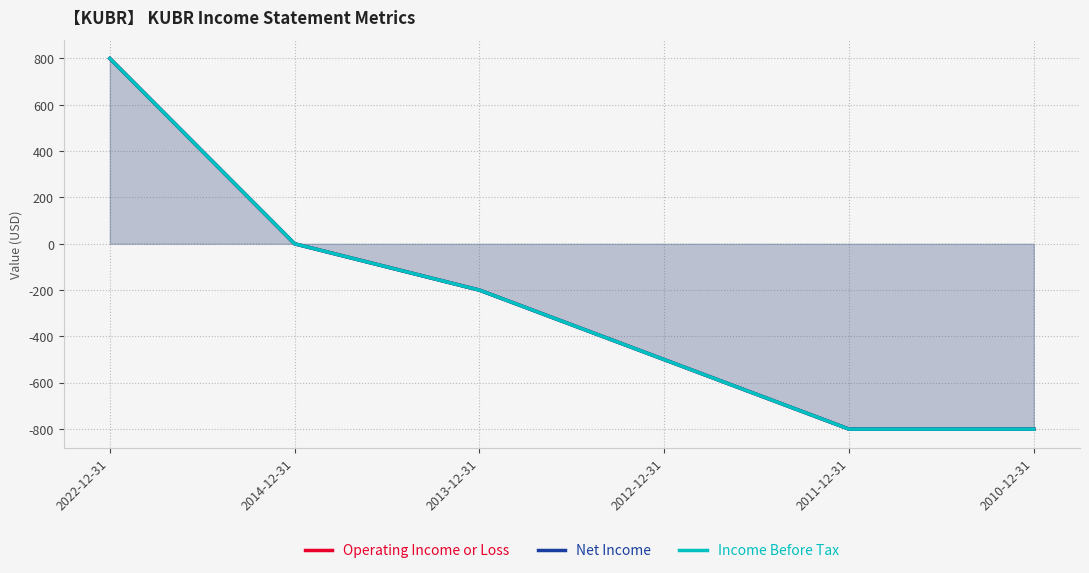

True or false: Operating Income or Loss and Income Before Tax intersect in this chart.

False